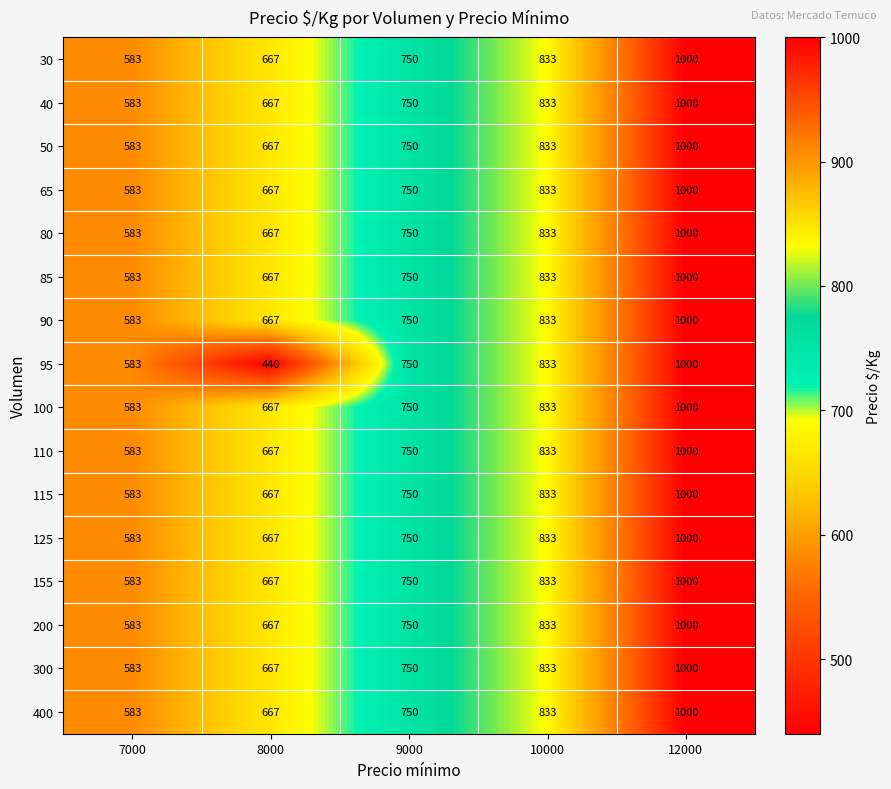

At how many categories does at least one series exceed 900?

1